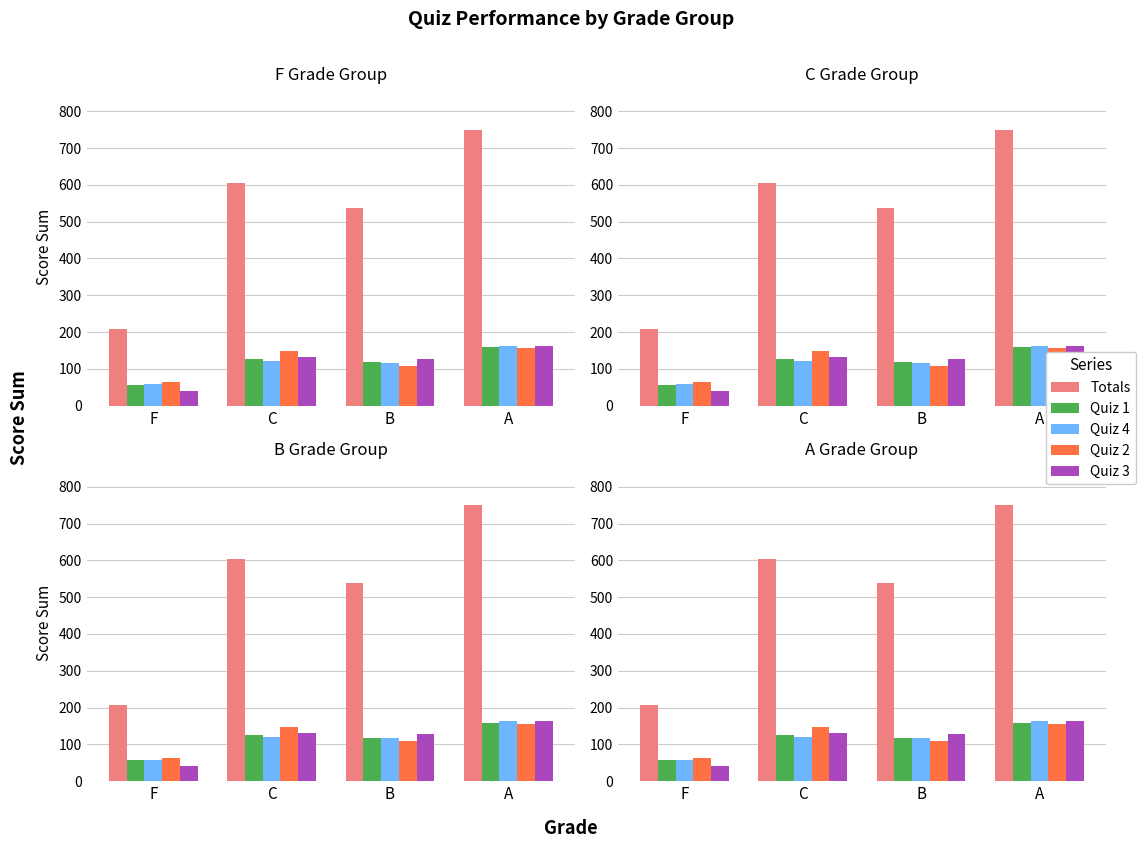

Are the bars grouped side by side (vs. stacked)?

Yes